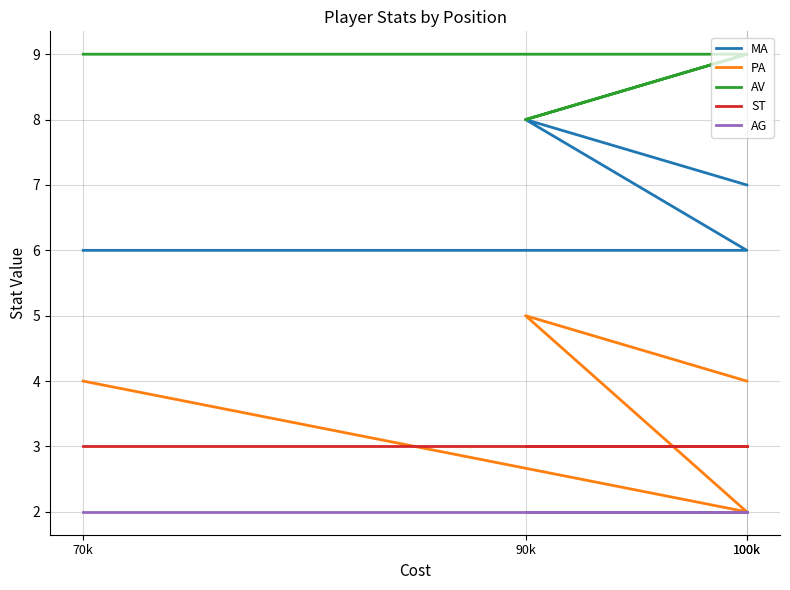

Is the value of AG at 70k greater than the value of MA at 100k?

No